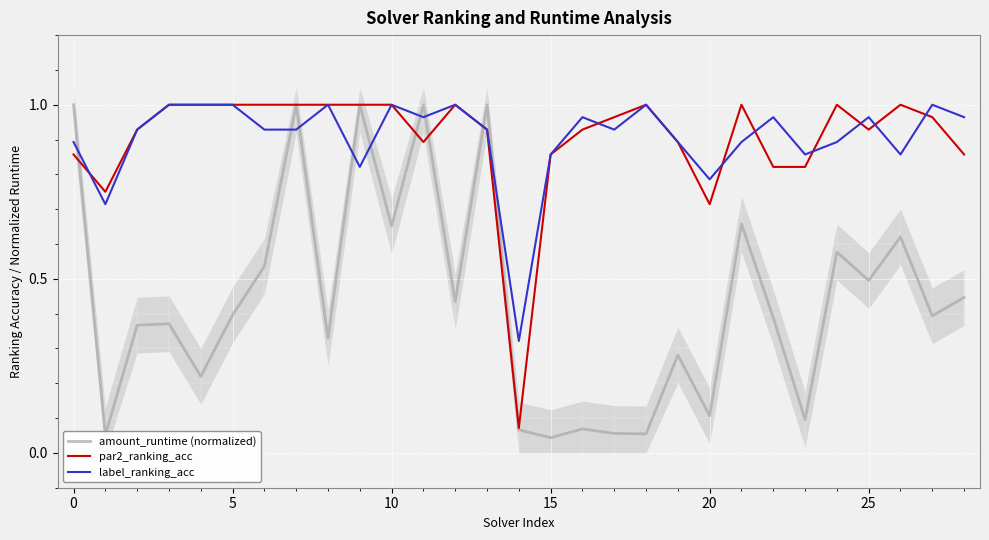

At which label is label_ranking_acc closest to 0?

14